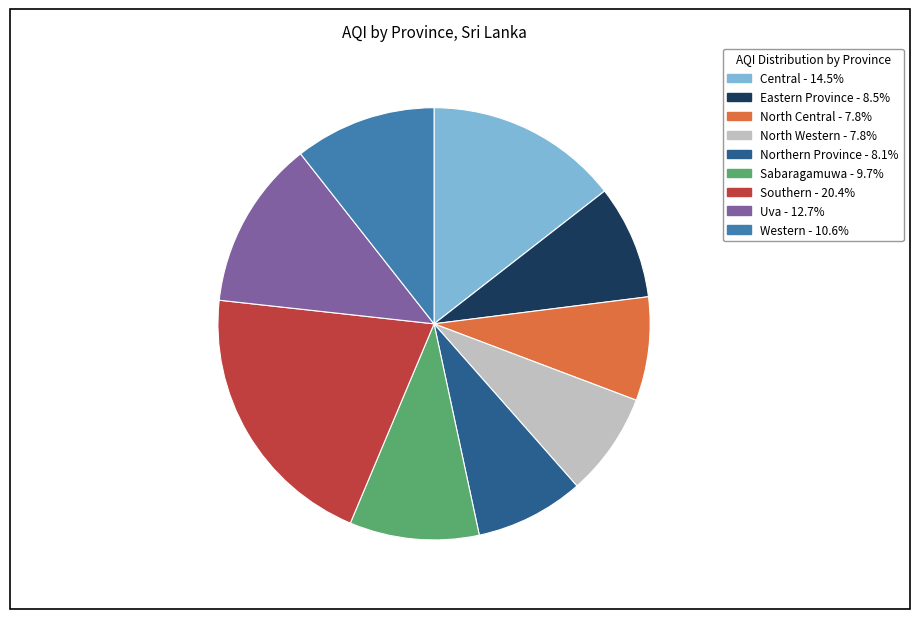

What is the largest slice in the pie chart?

Southern